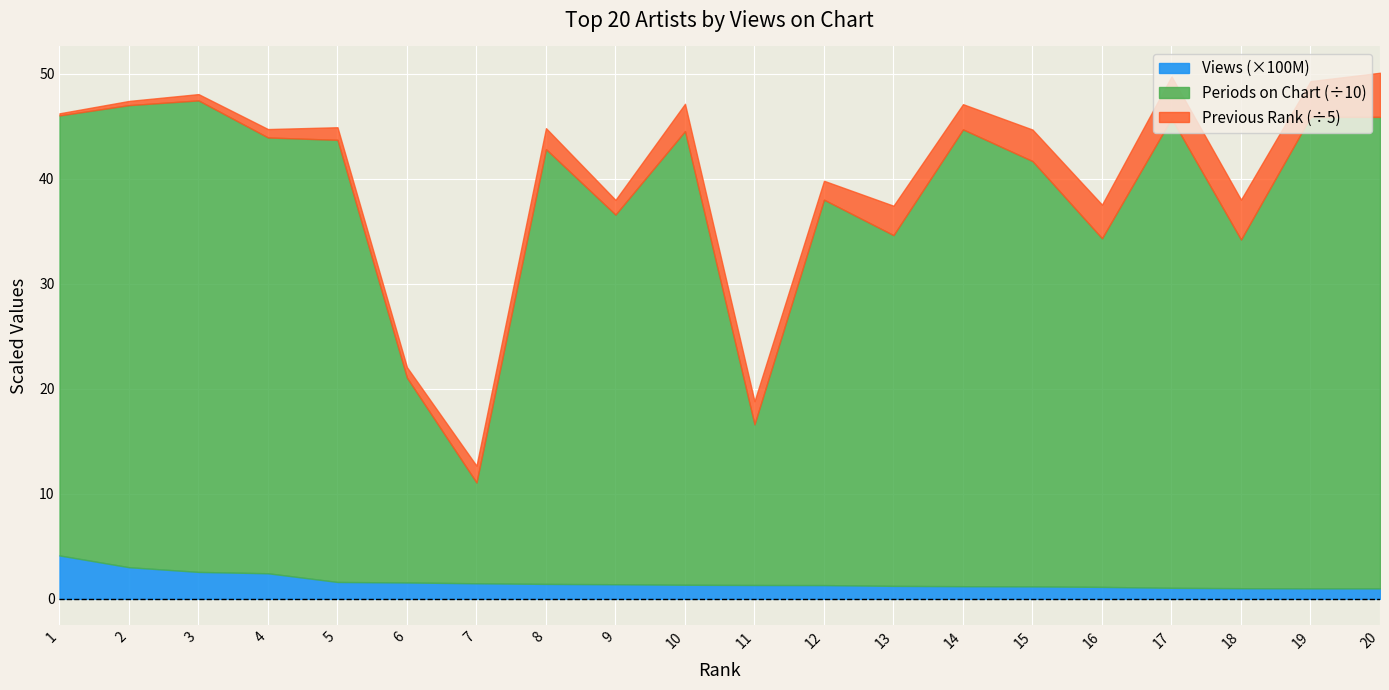

True or false: Periods on Chart and Views (100M) cross at least once.

False